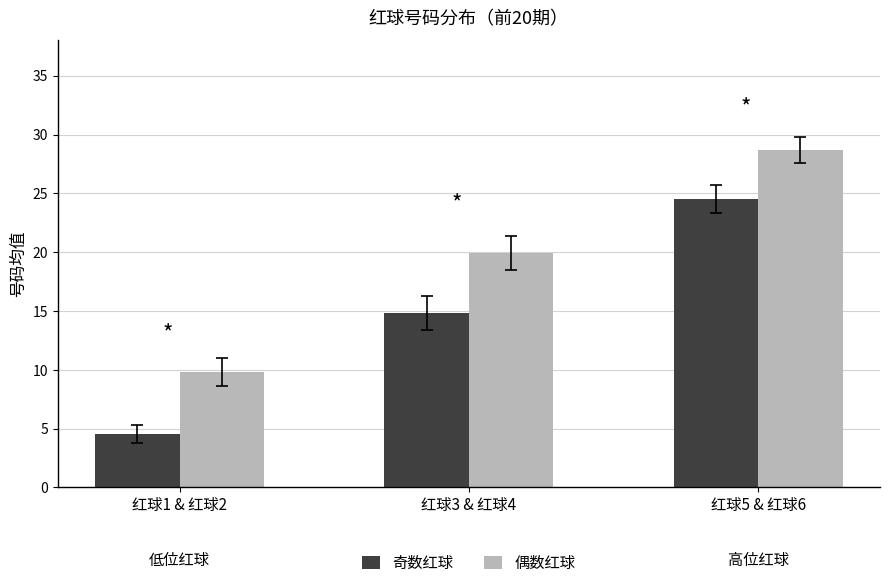

At 红球1 & 红球2, list the series in order from largest to smallest.

偶数红球, 奇数红球